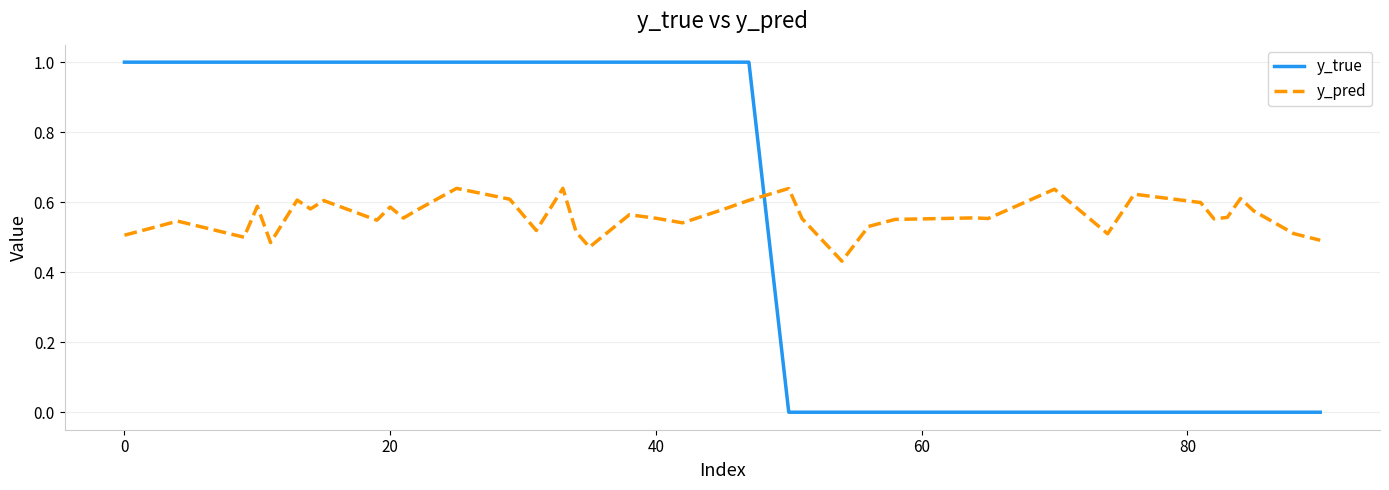

What is the greatest value displayed?

1.0